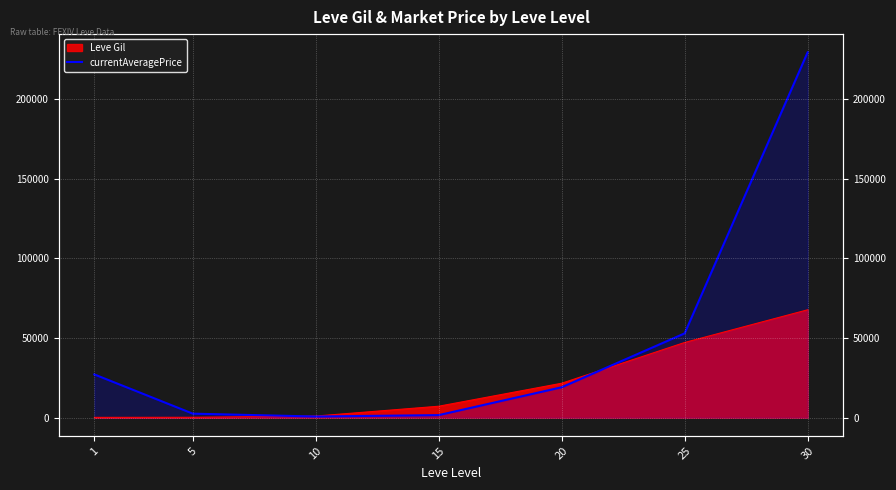

The value at 25 is 52915. True or false?

True